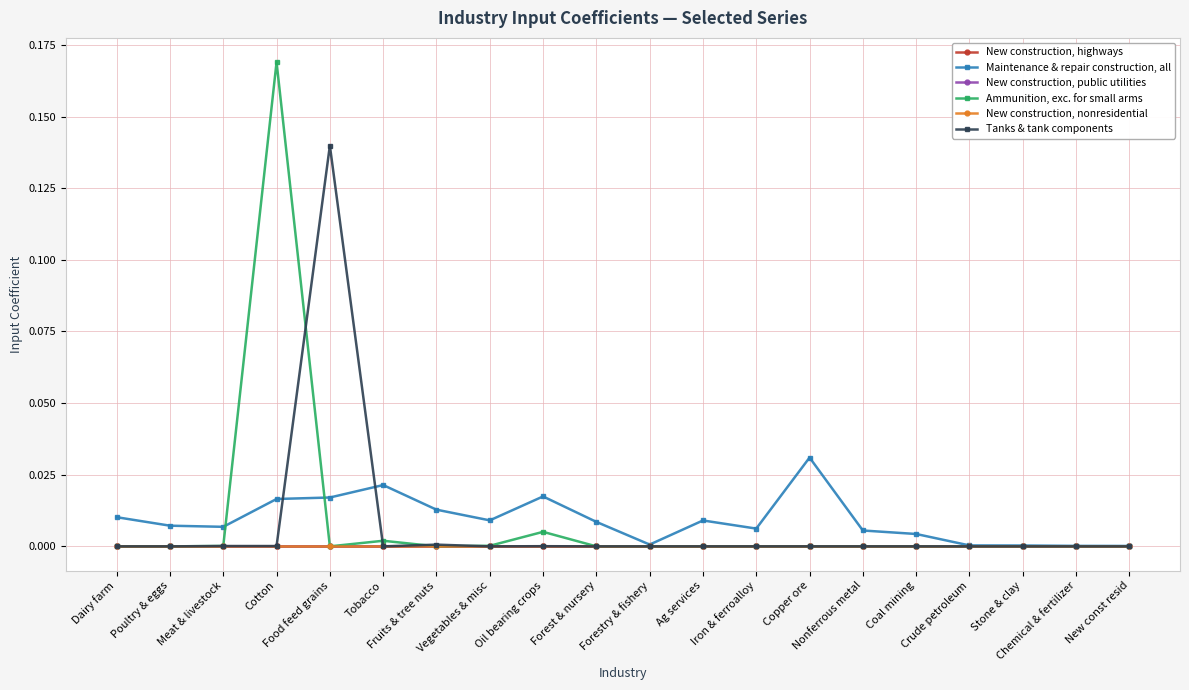

What is the label of the 20th point from the left?

New const resid